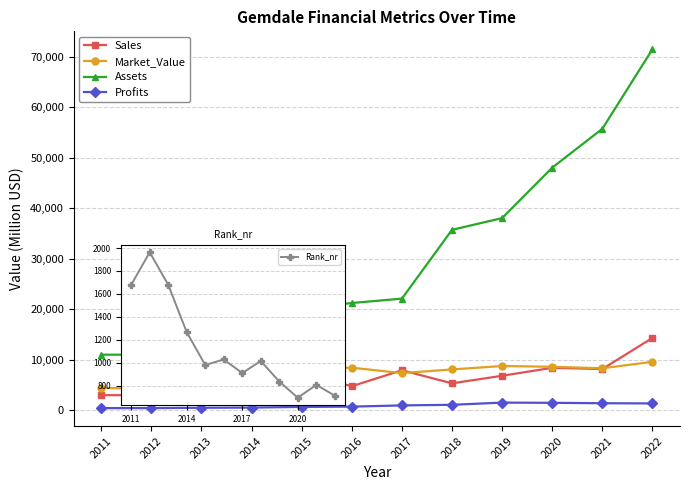

Reading right to left, list all the values displayed in this chart.

Sales: 14318.0	8150.0	8396.0	6819.0	5321.0	7912.0	4740.0	7401.0	6274.0	3800.0	2973.0	2972.0
Market_Value: 9583.0	8305.0	8598.0	8753.0	8075.0	7347.0	8422.0	8116.0	4971.0	4318.0	4088.0	4455.0
Assets: 71522.0	55764.0	48066.0	38067.0	35739.0	22107.0	21241.0	20095.0	19197.0	14282.0	10997.0	10997.0
Profits: 1339.0	1376.1	1458.1	1501.0	1066.3	948.4	704.6	648.8	514.2	479.4	408.7	408.7
Rank_nr: 714.0	808.0	696.0	837.0	1016.0	911.0	1029.0	981.0	1267.0	1680.0	1963.0	1679.0